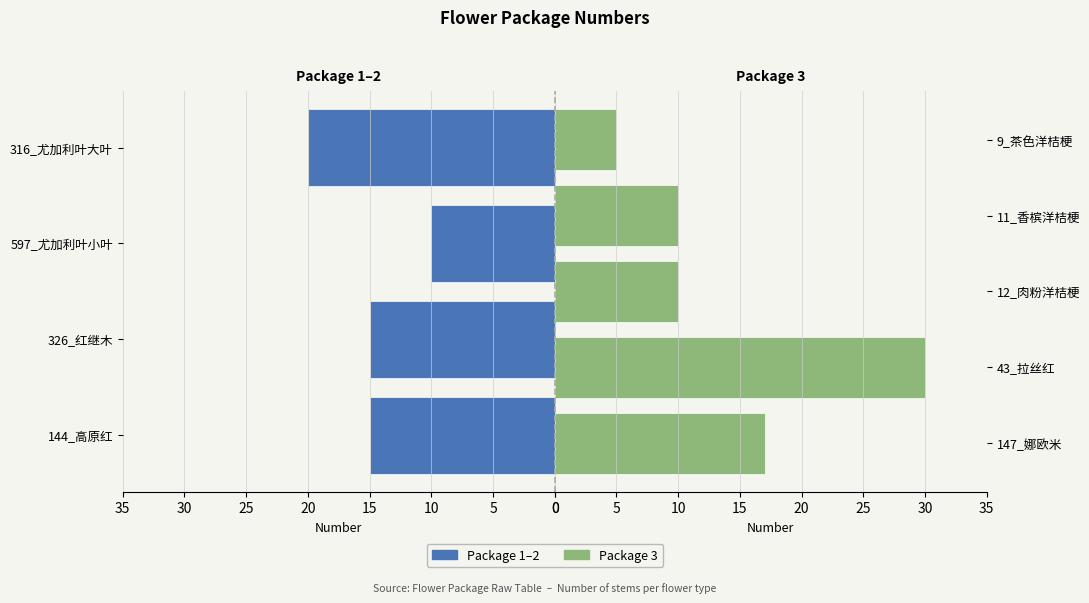

What is the sum of all values?

132